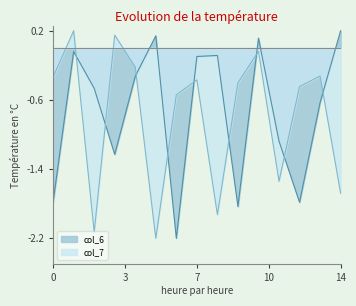

Which series has the widest spread of values?

col_6